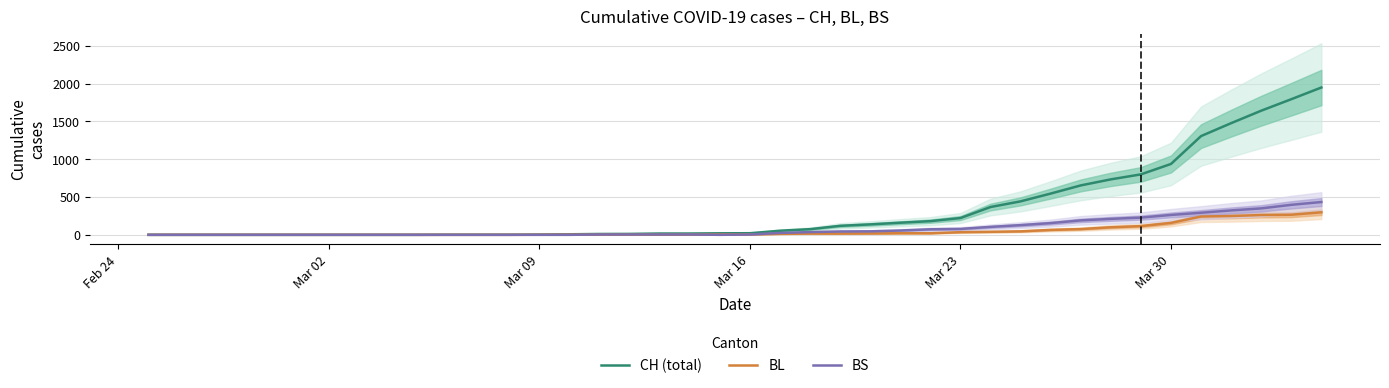

True or false: BL and CH (total) cross at least once.

False